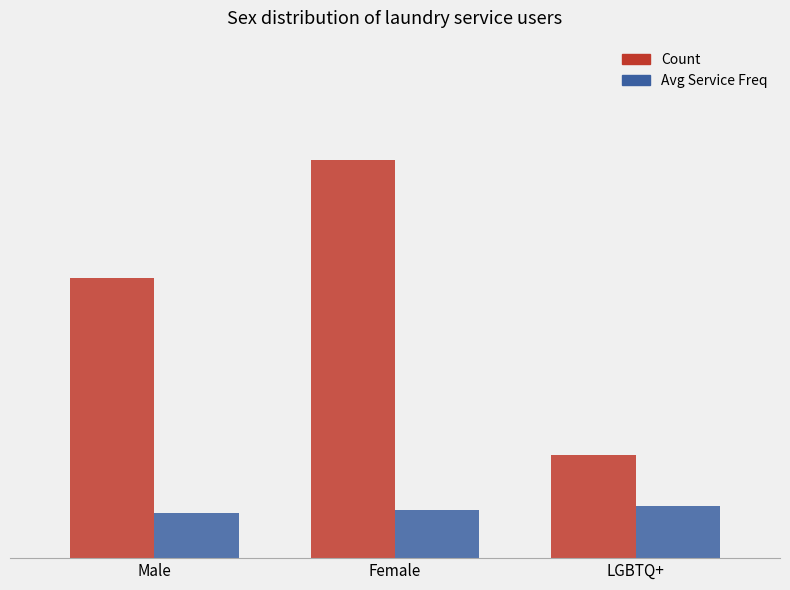

What is the difference between the Count values at Female and Male?

8.0